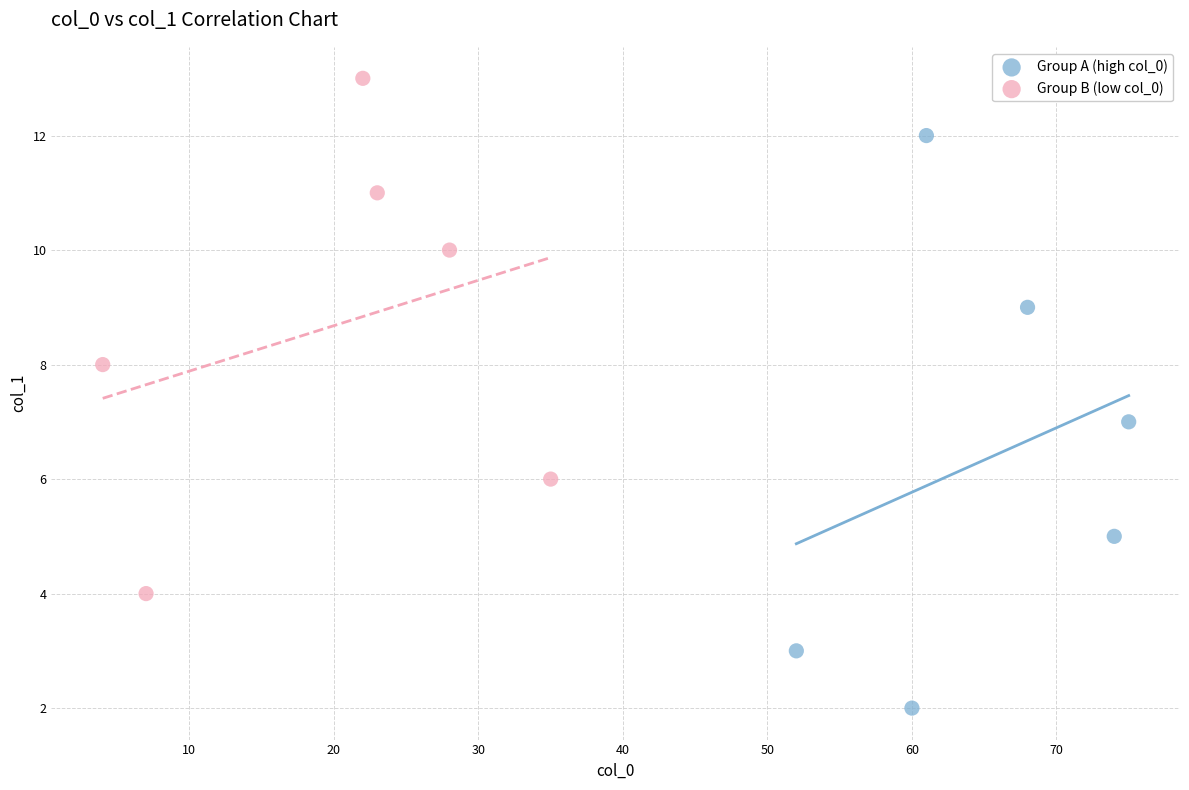

Which series contains the highest Y value?

Group B (low col_0)